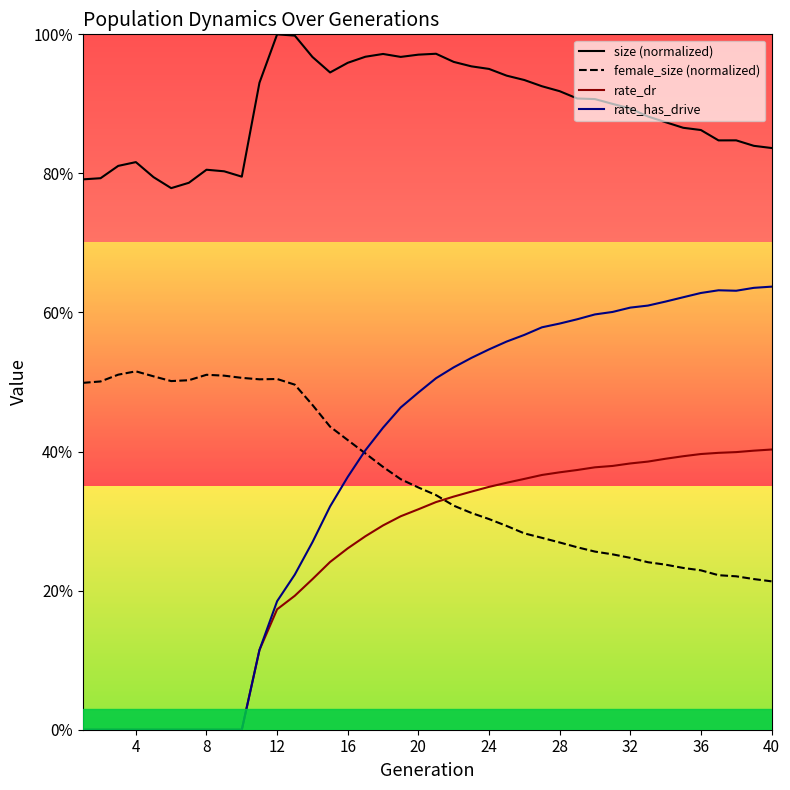

What are all the series names shown in the legend?

size (normalized), female_size (normalized), rate_dr, rate_has_drive